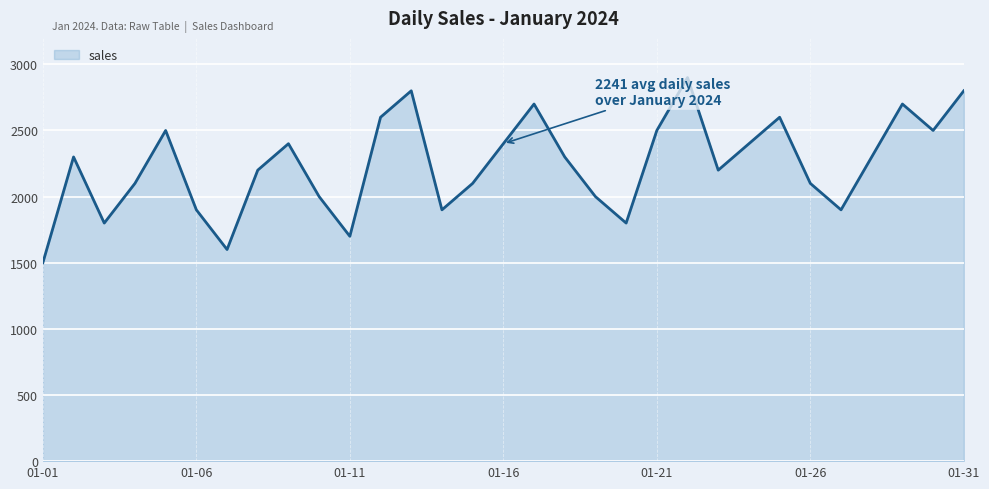

How many lines are shown in the chart?

1